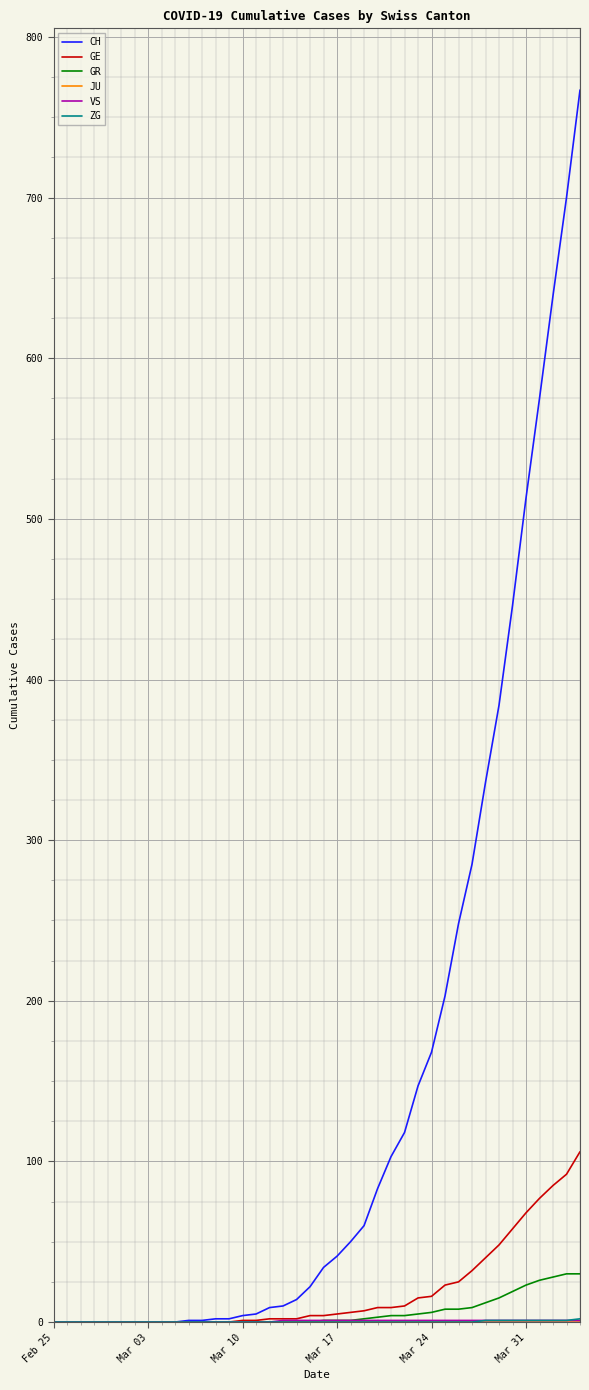

Which series has the largest total across all categories?

CH